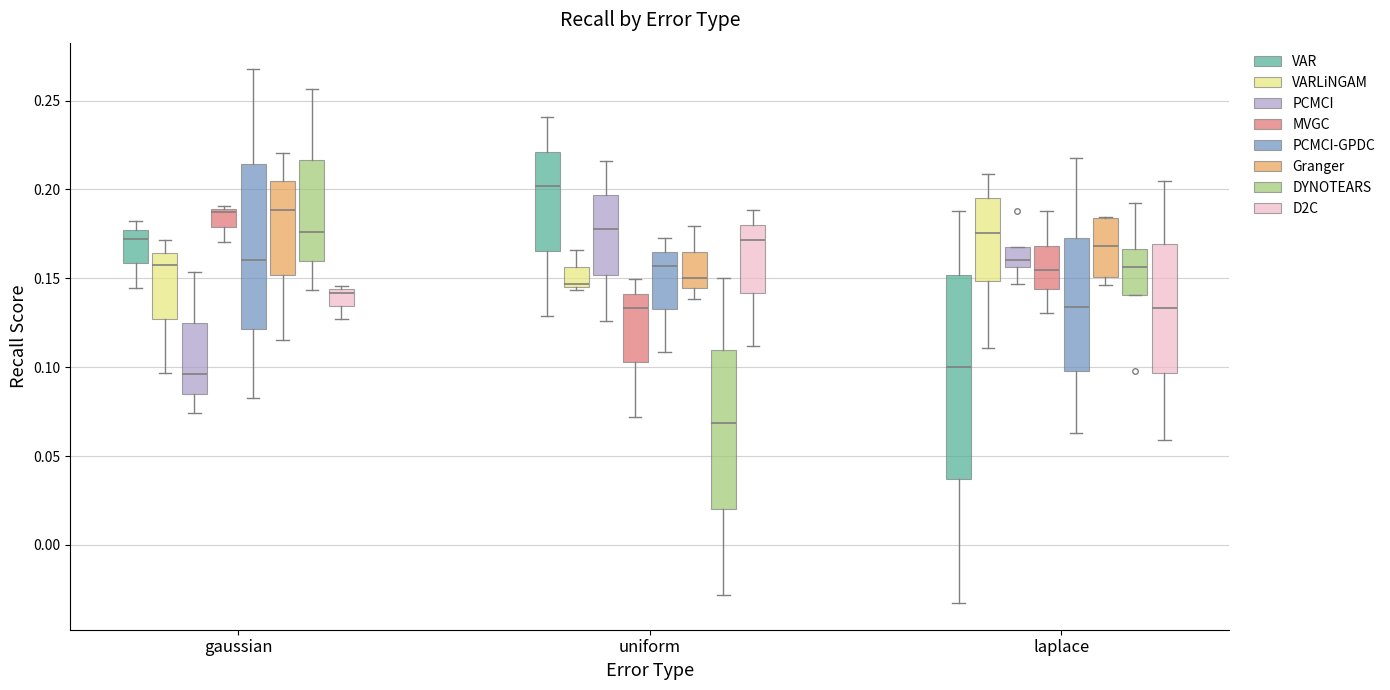

Where does the median line of the box for gaussian (D2C) sit on the y-axis? The values are not printed on the chart, so give them approximately, as read against the axis.

0.140